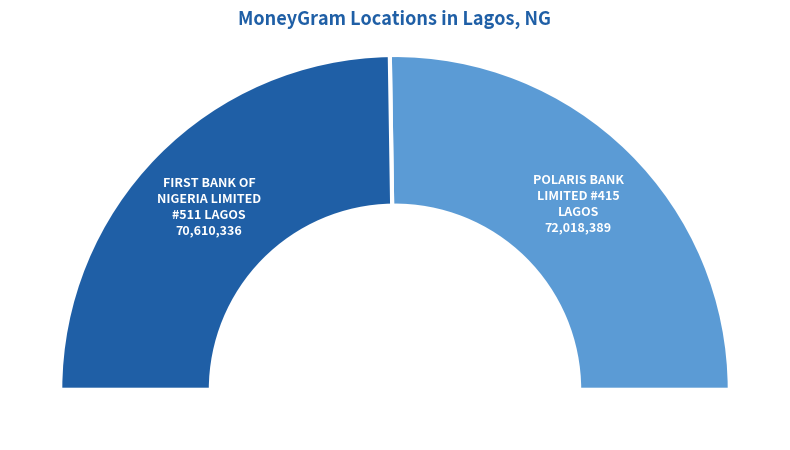

True or false: POLARIS BANK LIMITED - #415 - LAGOS - LA accounts for 50% of the total.

True